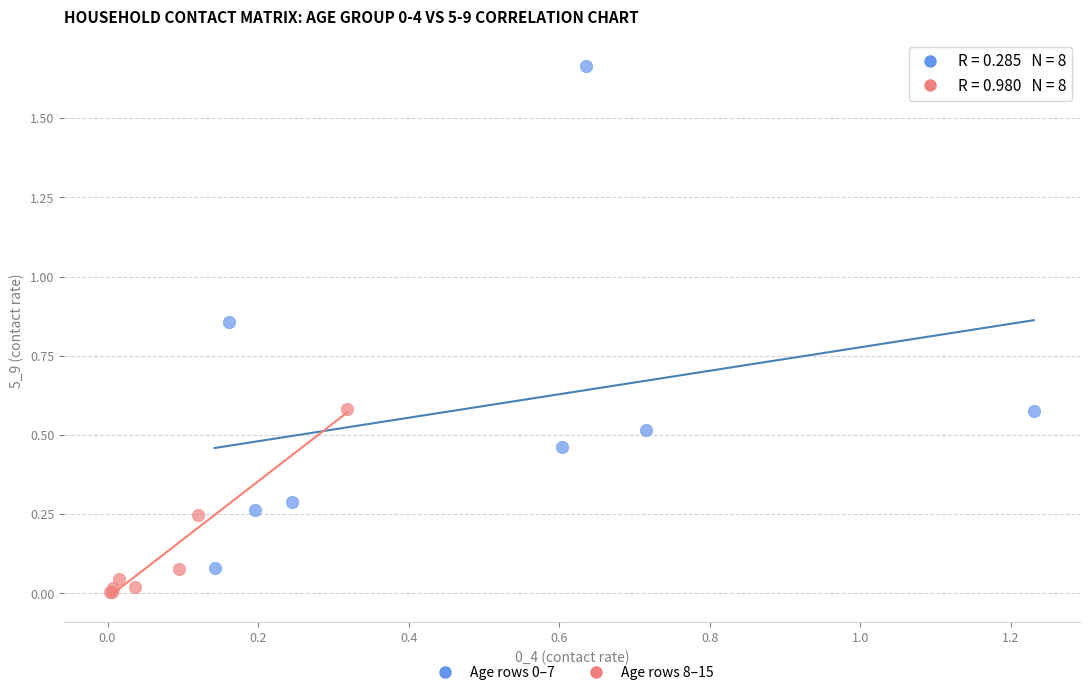

Which series contains the lowest Y value?

Age rows 8–15